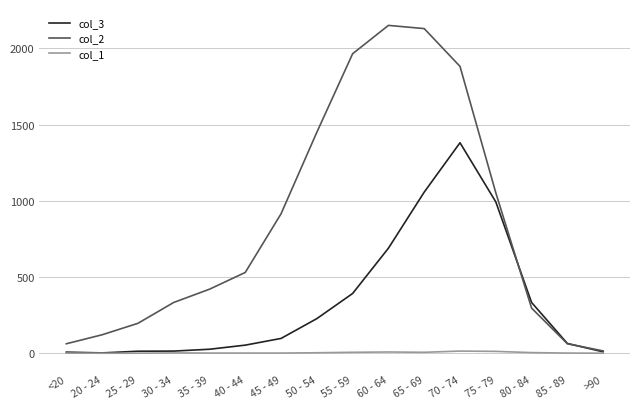

The value of col_2 at 35 - 39 is 420. True or false?

True